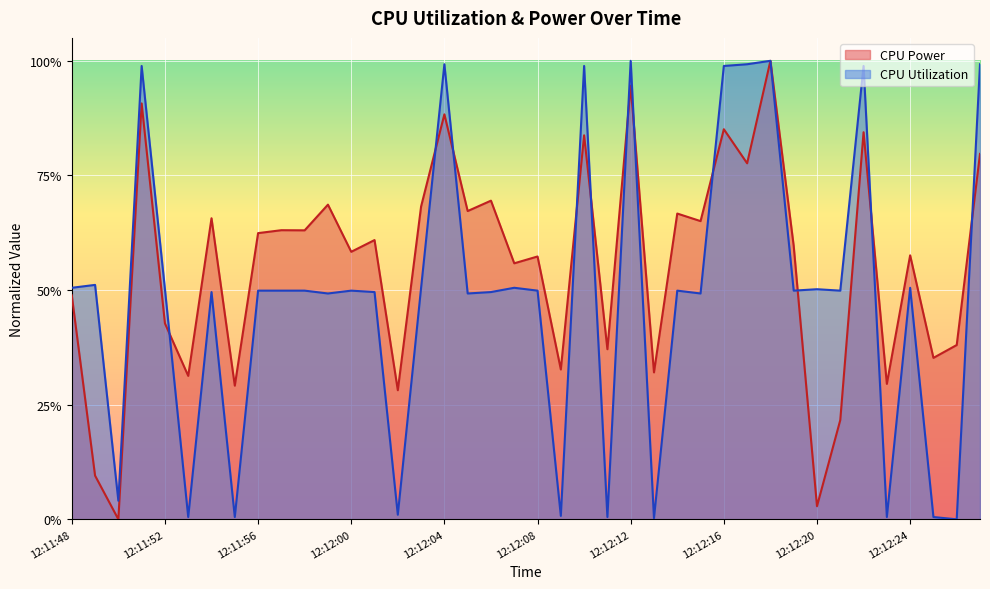

What is the difference between the maximum and minimum values in the CPU Utilization series?

1.0